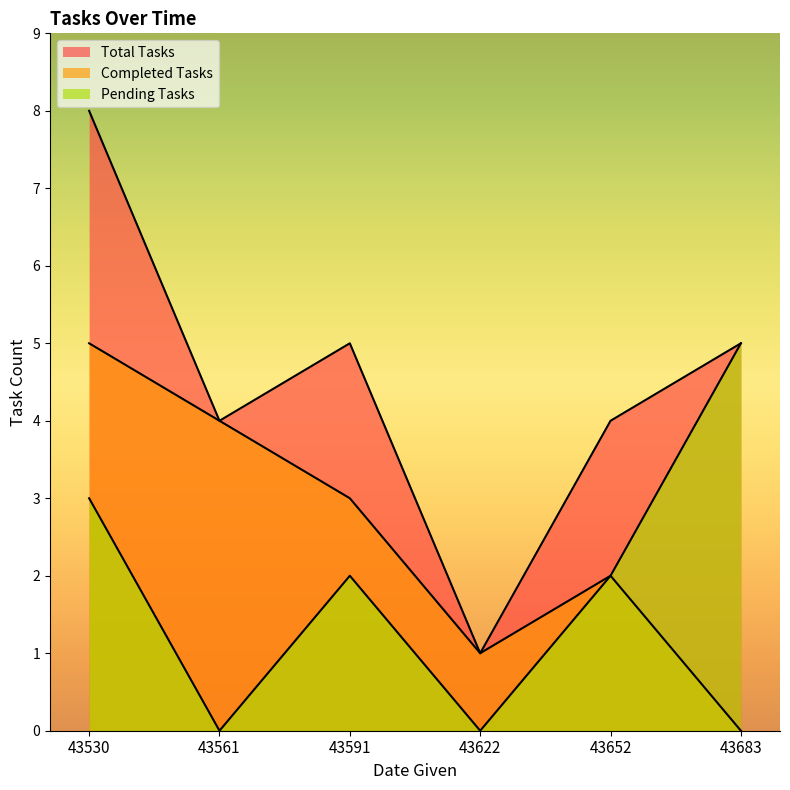

What are all the series names shown in the legend?

Total Tasks, Completed Tasks, Pending Tasks